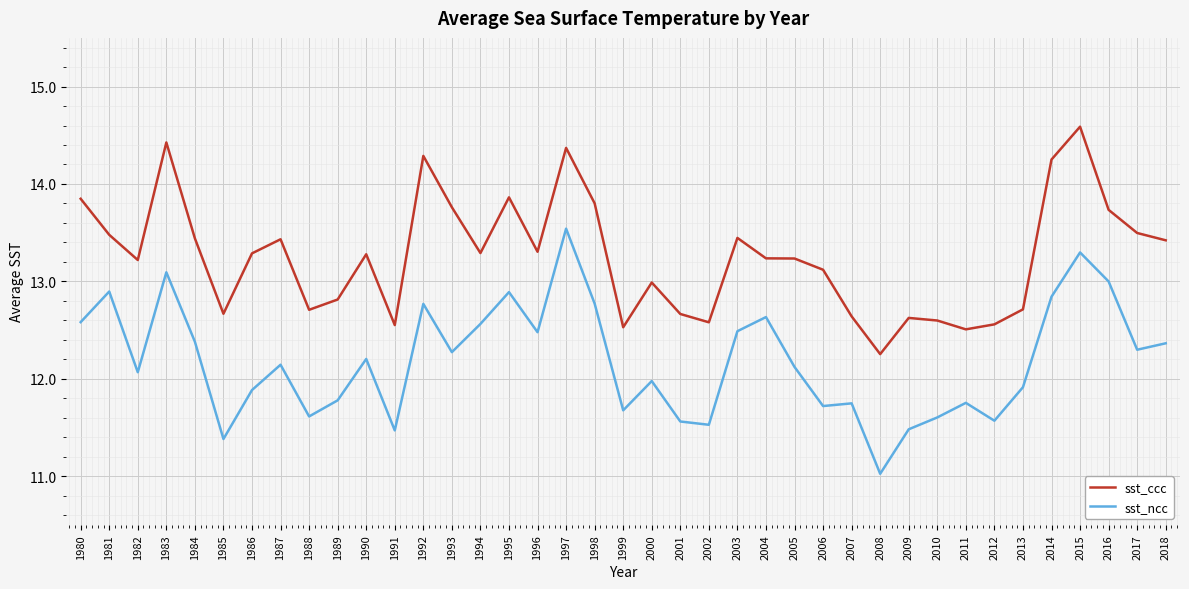

What is the difference between the highest and lowest values at 1994?

0.7